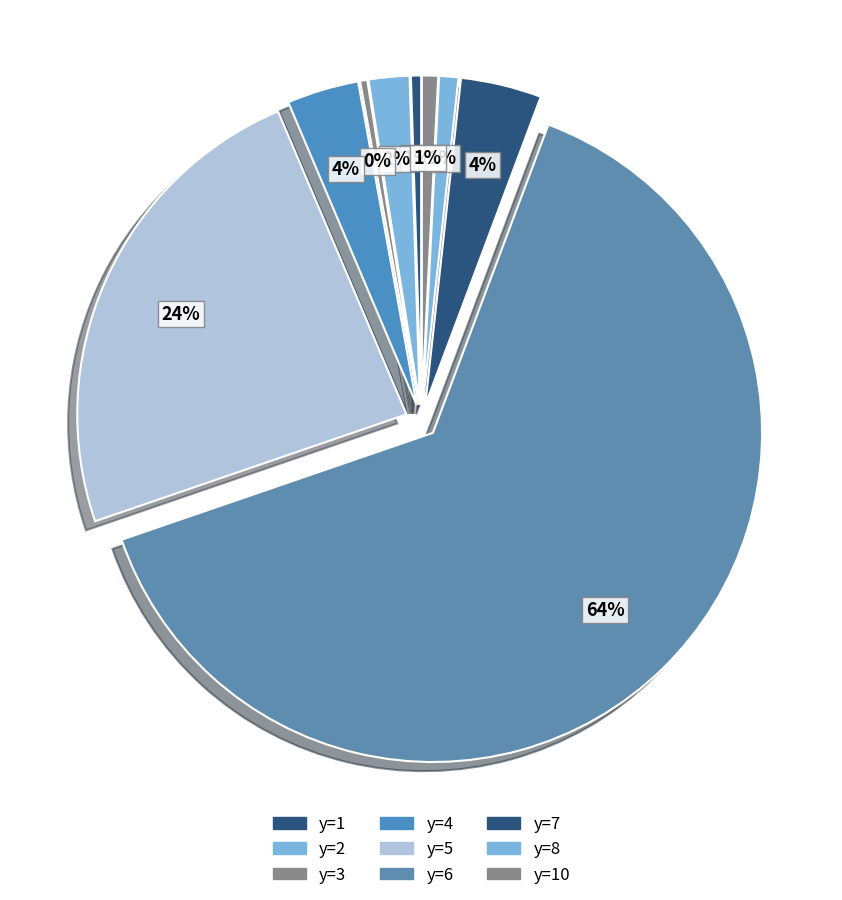

To the nearest percent, what is the combined percentage of y=4 and y=2?

6%